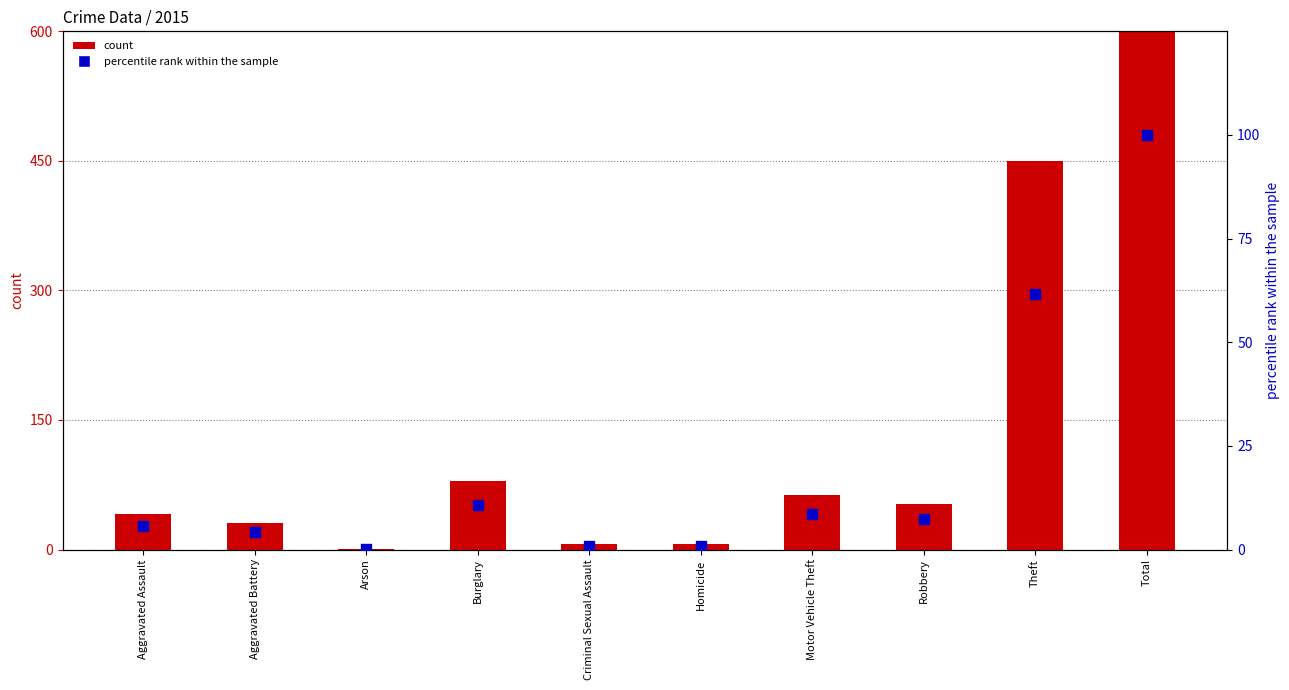

At how many categories does at least one series exceed 636?

1